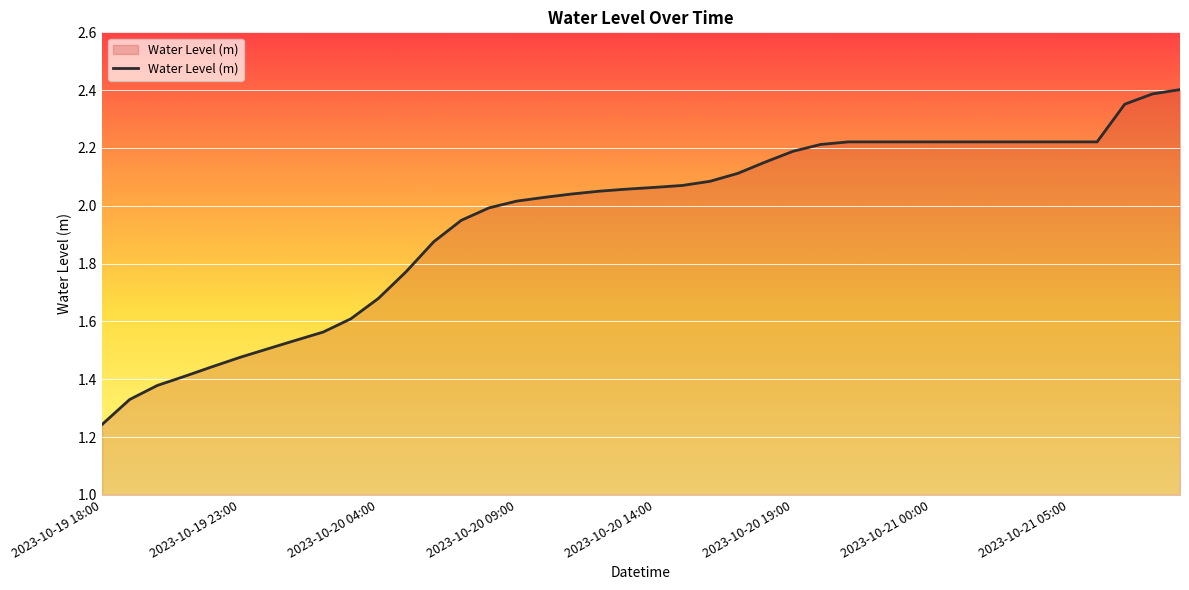

Which category has the highest value across all series?

2023-10-21 09:00